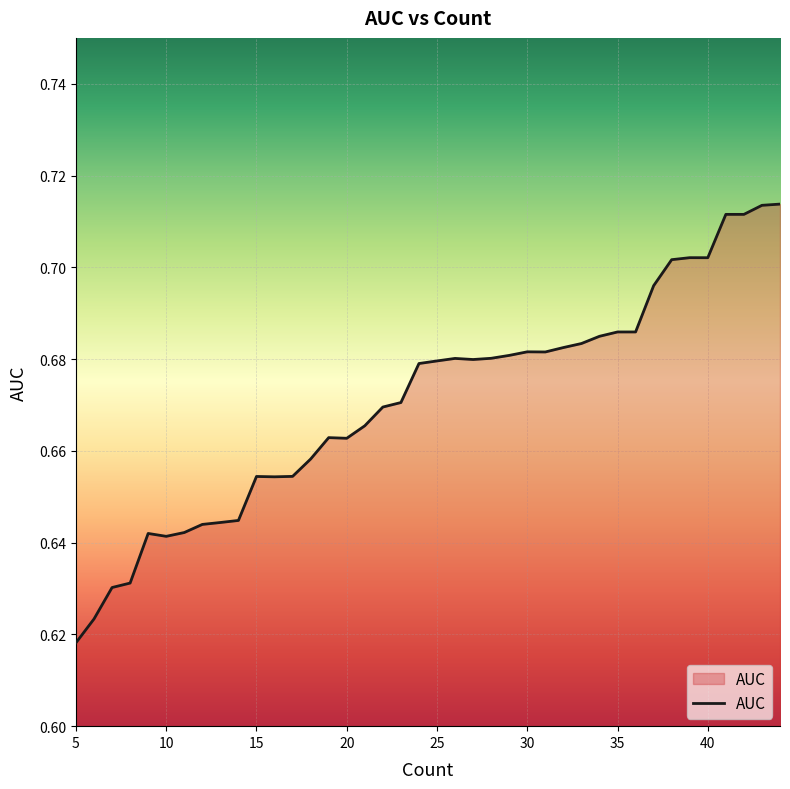

Where is the data nearest to the value 0?

5